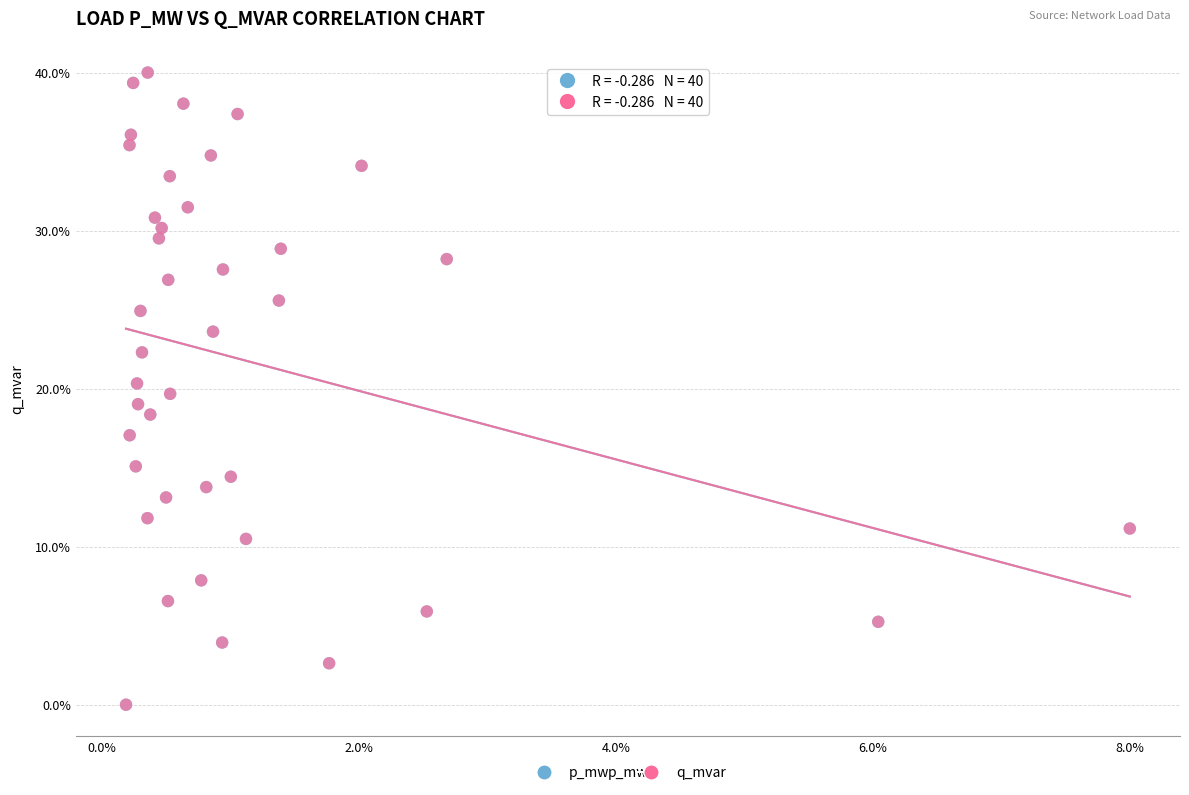

What are all the series names shown in the legend?

p_mw, q_mvar